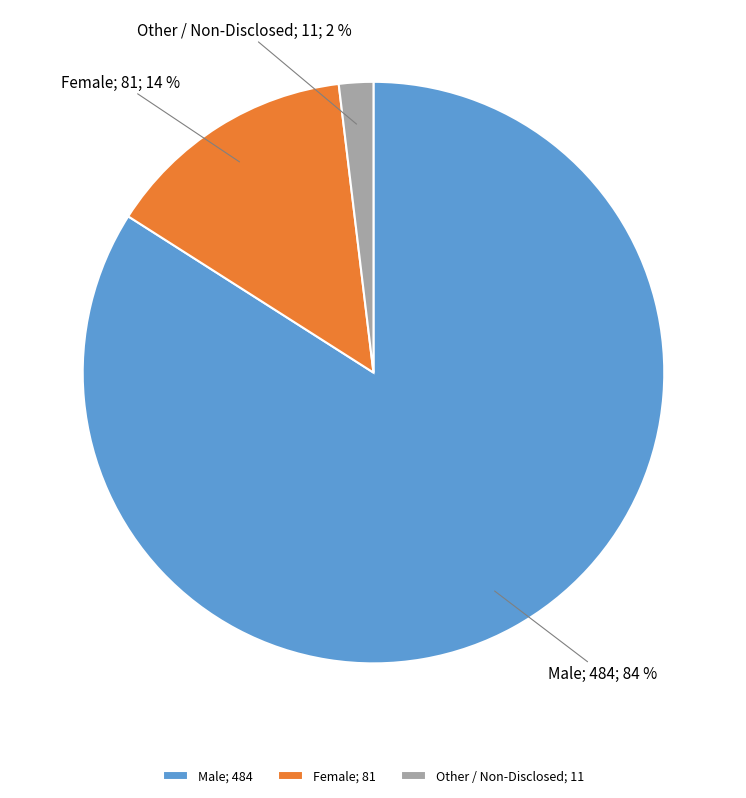

Is it true that Male is 84% of the pie?

True